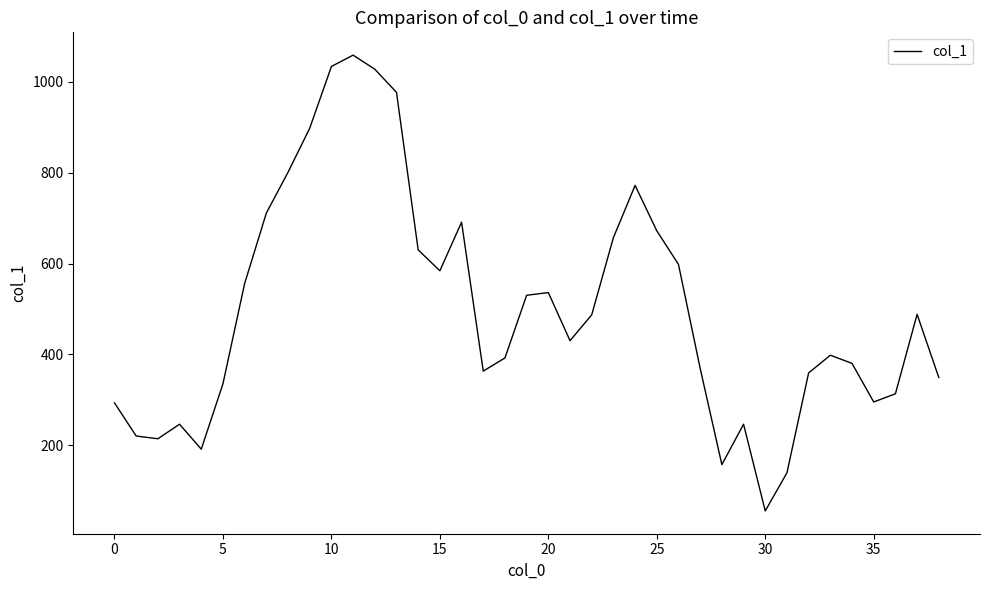

What is the maximum value shown in the chart?

1059